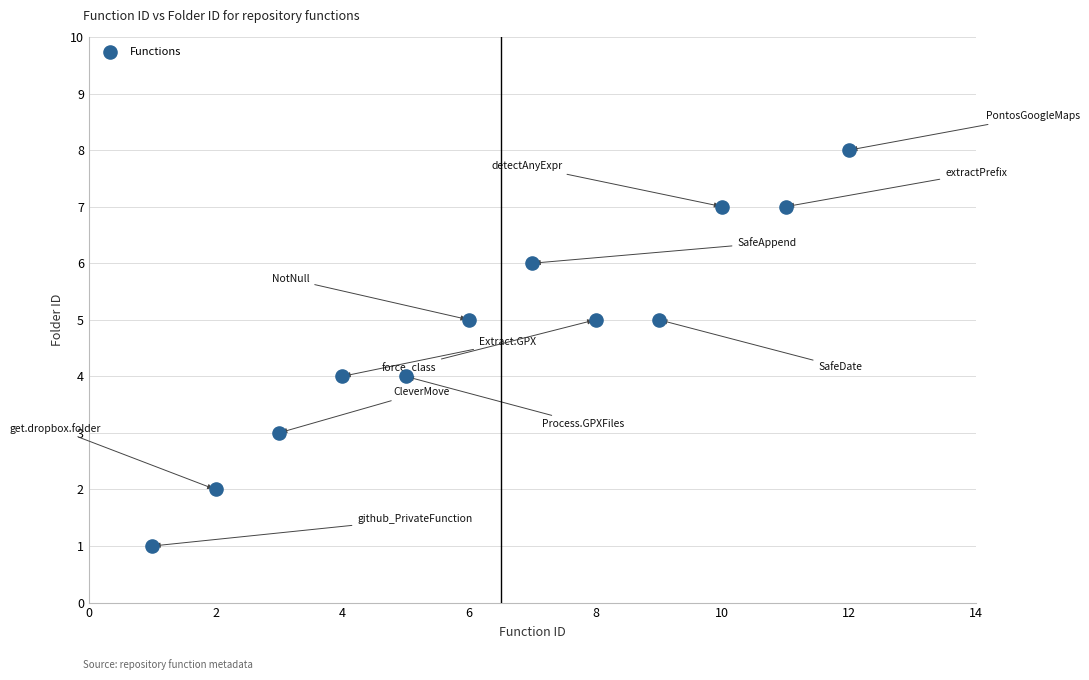

What is the average X value?

6